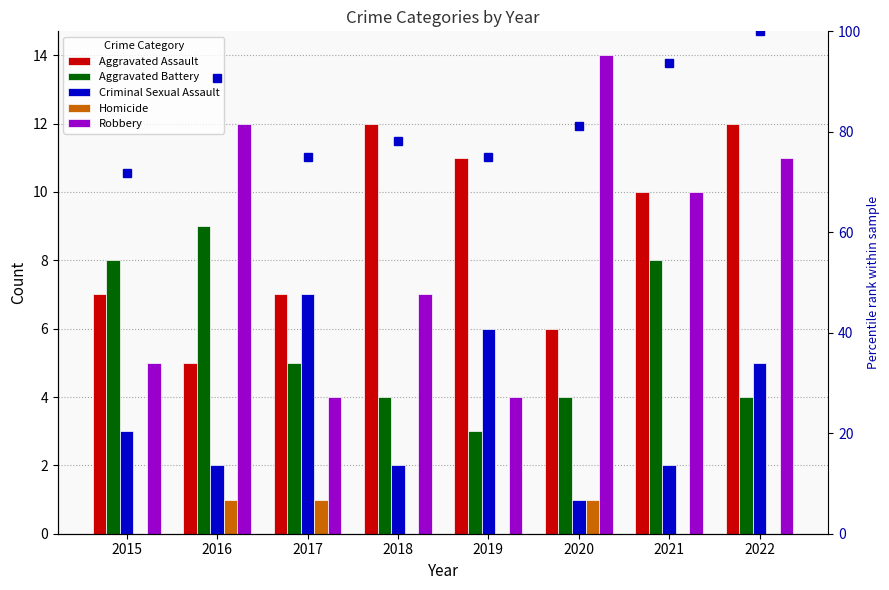

Which series has the largest range (max minus min)?

percentile rank within sample